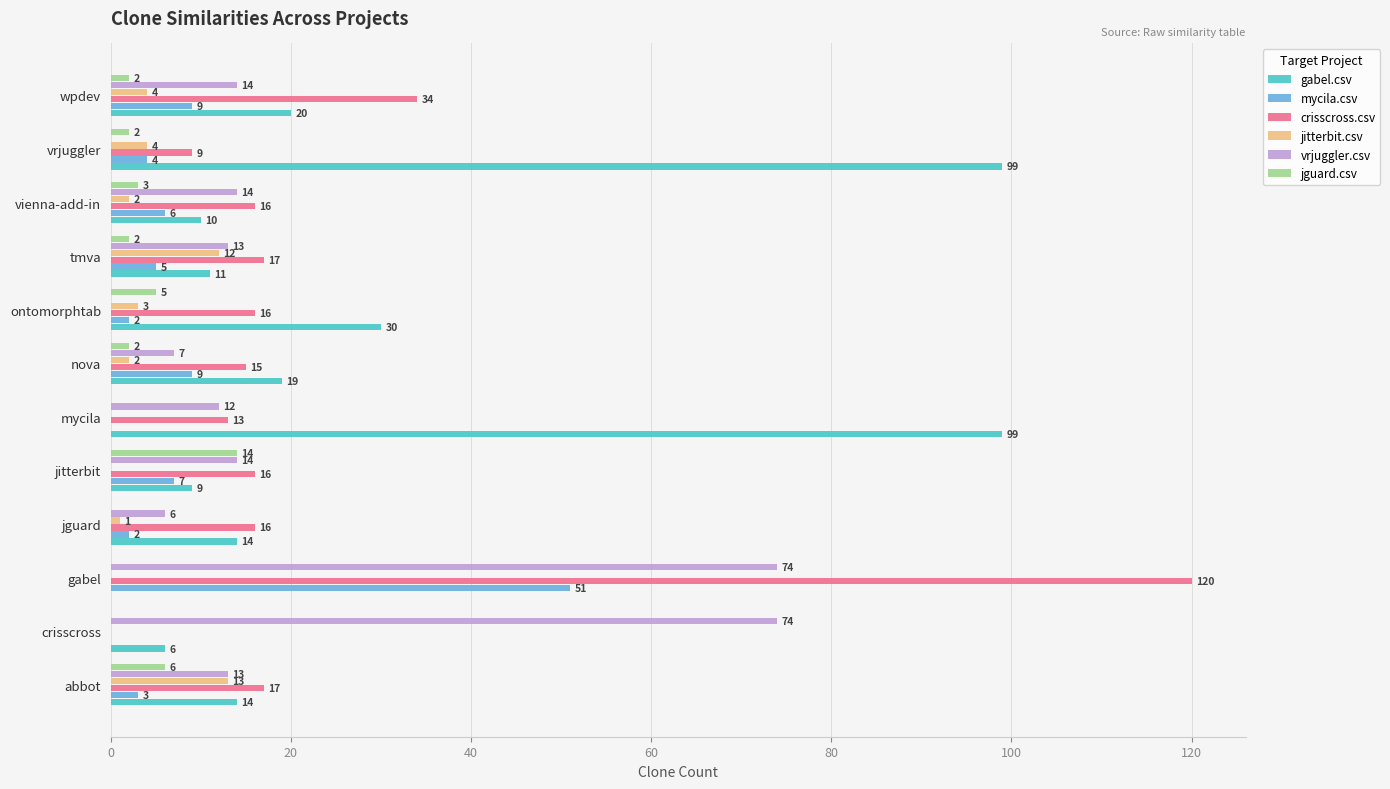

What is the approximate value of vrjuggler.csv at abbot, to the nearest 10?

10